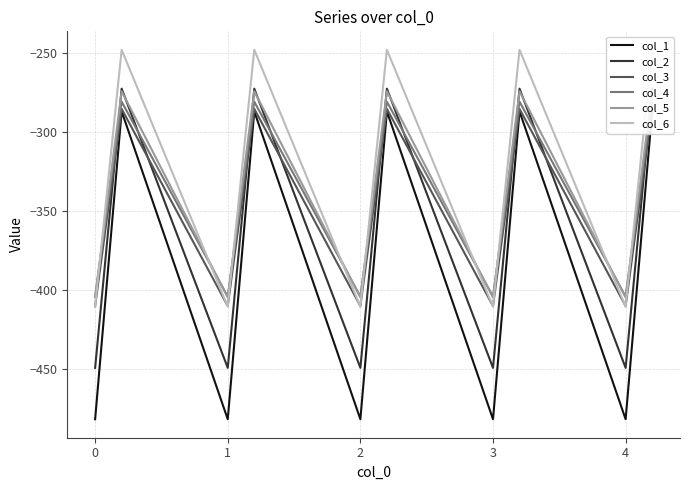

What is the difference between the second highest and second lowest values in the col_6 series?

162.7